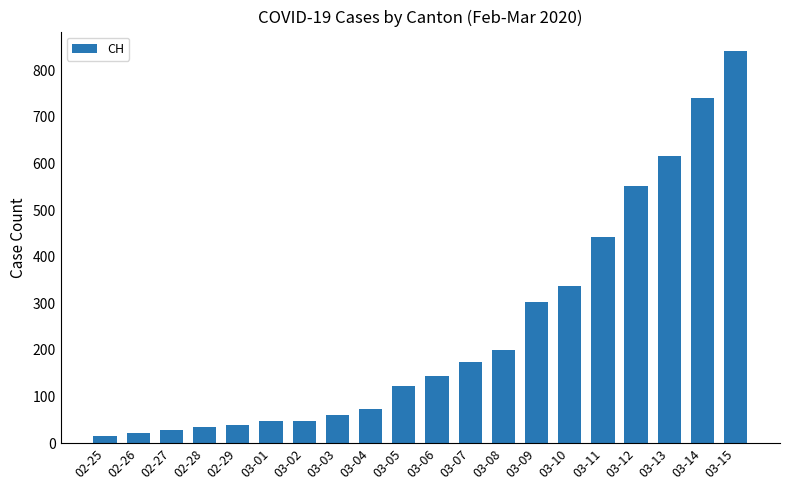

What is the difference between the values at 03-09 and 03-10?

36